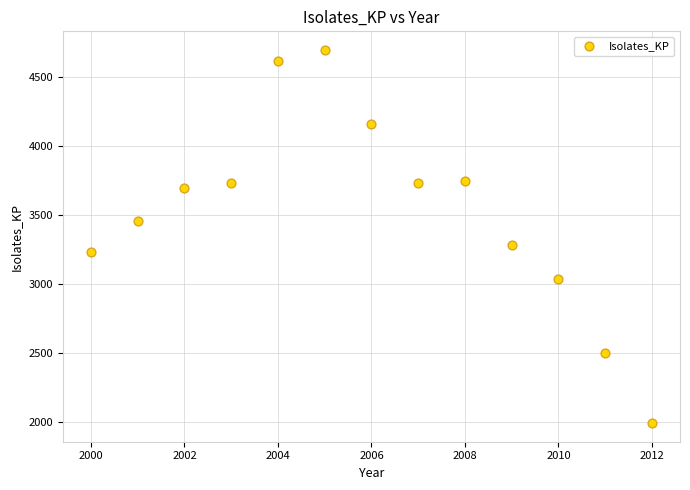

What Y value in the scatter plot is closest to 3344?

3286